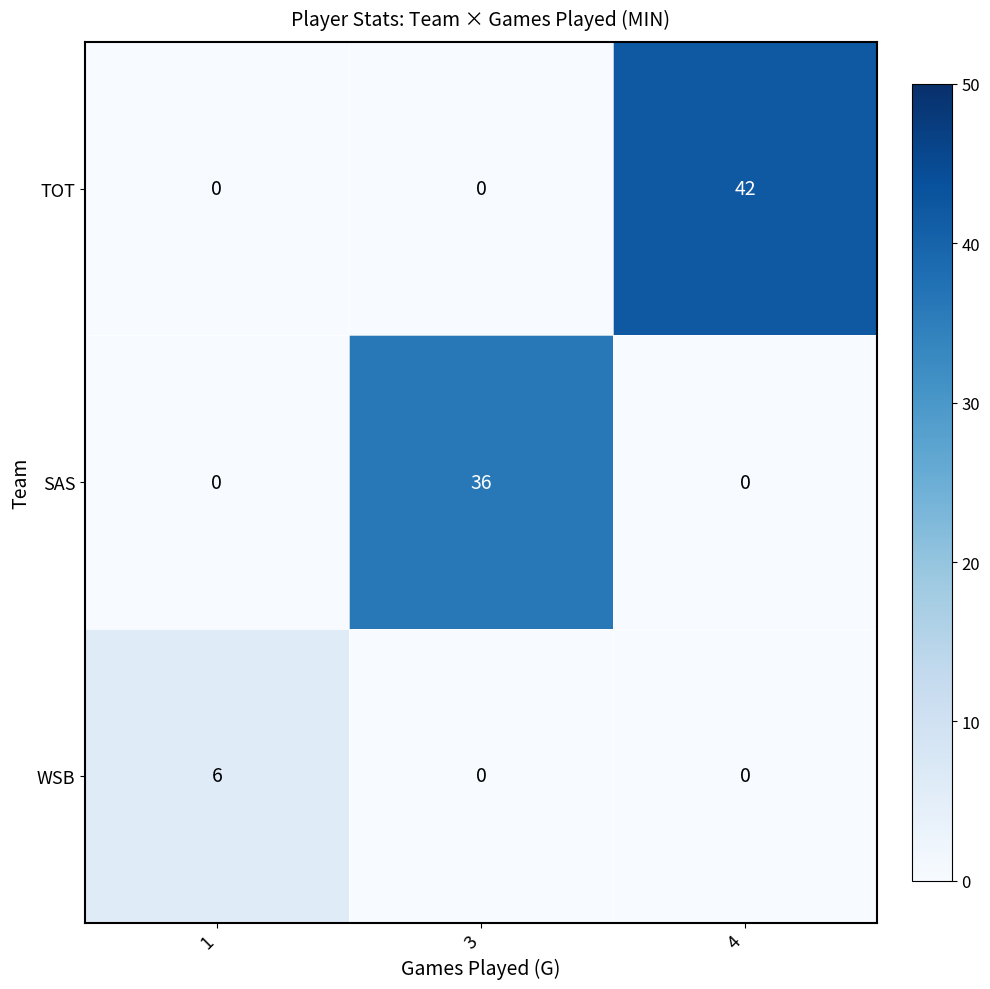

What is the difference between the maximum and second lowest values in the TOT series?

42